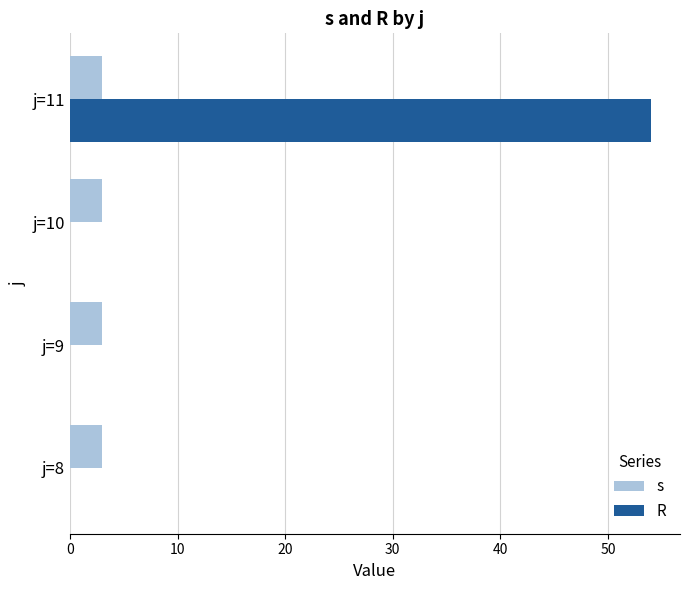

Which series has the widest spread of values?

R